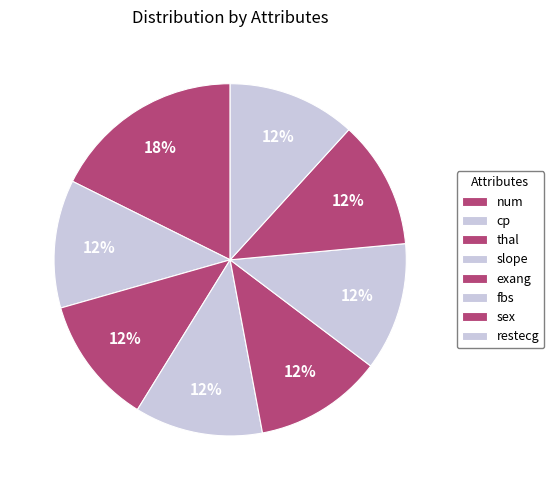

The cp slice represents 1% of the pie. True or false?

False